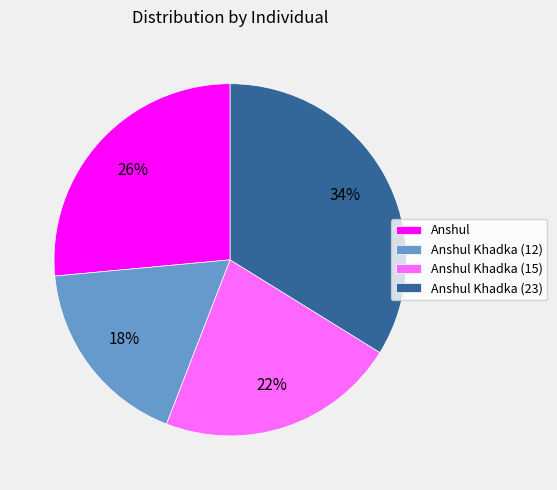

To the nearest percent, what portion does Anshul Khadka (12) represent?

18%